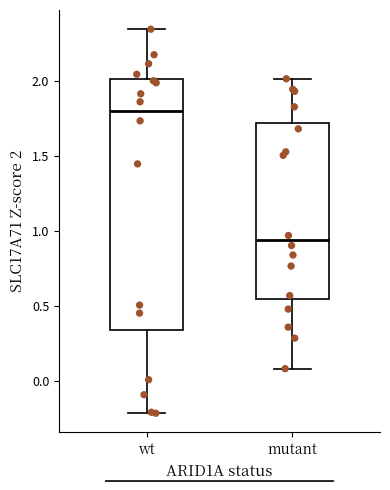

Where is the upper edge of the box for mutant on the y-axis? The values are not printed on the chart, so give them approximately, as read against the axis.

1.70